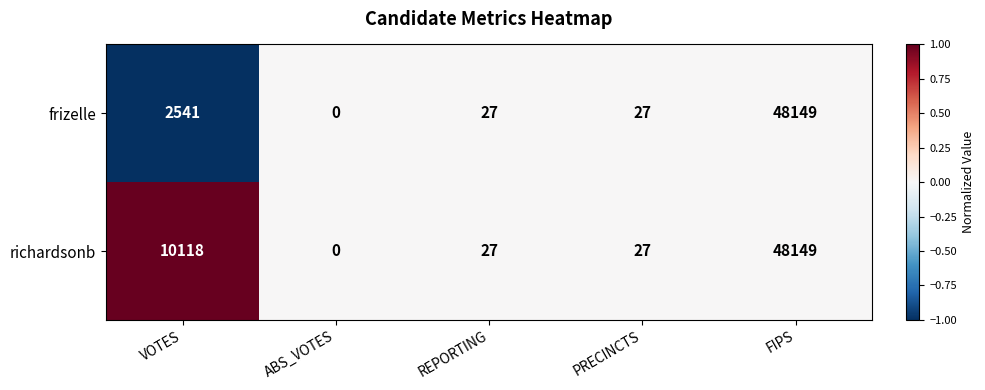

How many values in richardsonb are above zero?

4